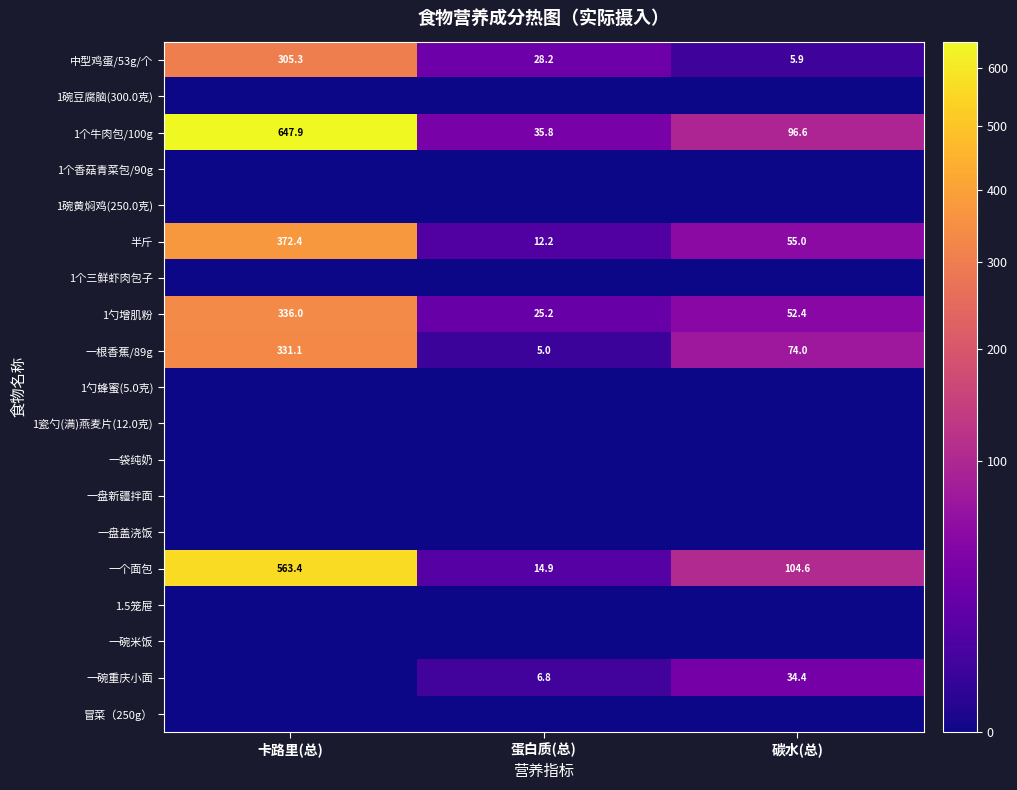

What is the difference between the highest and lowest values at 蛋白质(总)?

35.8